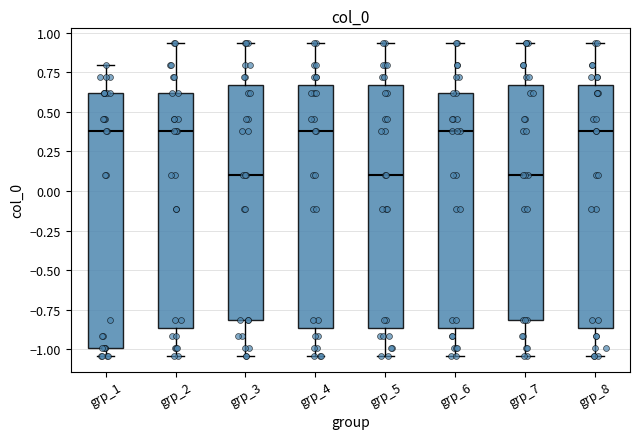

Reading left to right, read every box against the y-axis: the position of its median line, the range the box covers, and the ends of its whiskers. The values are not printed on the chart, so give them approximately, as read against the axis.

grp_1: median 0.40, box -1.00 to 0.60, whiskers -1.05 to 0.80
grp_2: median 0.40, box -0.85 to 0.60, whiskers -1.05 to 0.95
grp_3: median 0.10, box -0.80 to 0.65, whiskers -1.05 to 0.95
grp_4: median 0.40, box -0.85 to 0.65, whiskers -1.05 to 0.95
grp_5: median 0.10, box -0.85 to 0.65, whiskers -1.05 to 0.95
grp_6: median 0.40, box -0.85 to 0.60, whiskers -1.05 to 0.95
grp_7: median 0.10, box -0.80 to 0.65, whiskers -1.05 to 0.95
grp_8: median 0.40, box -0.85 to 0.65, whiskers -1.05 to 0.95